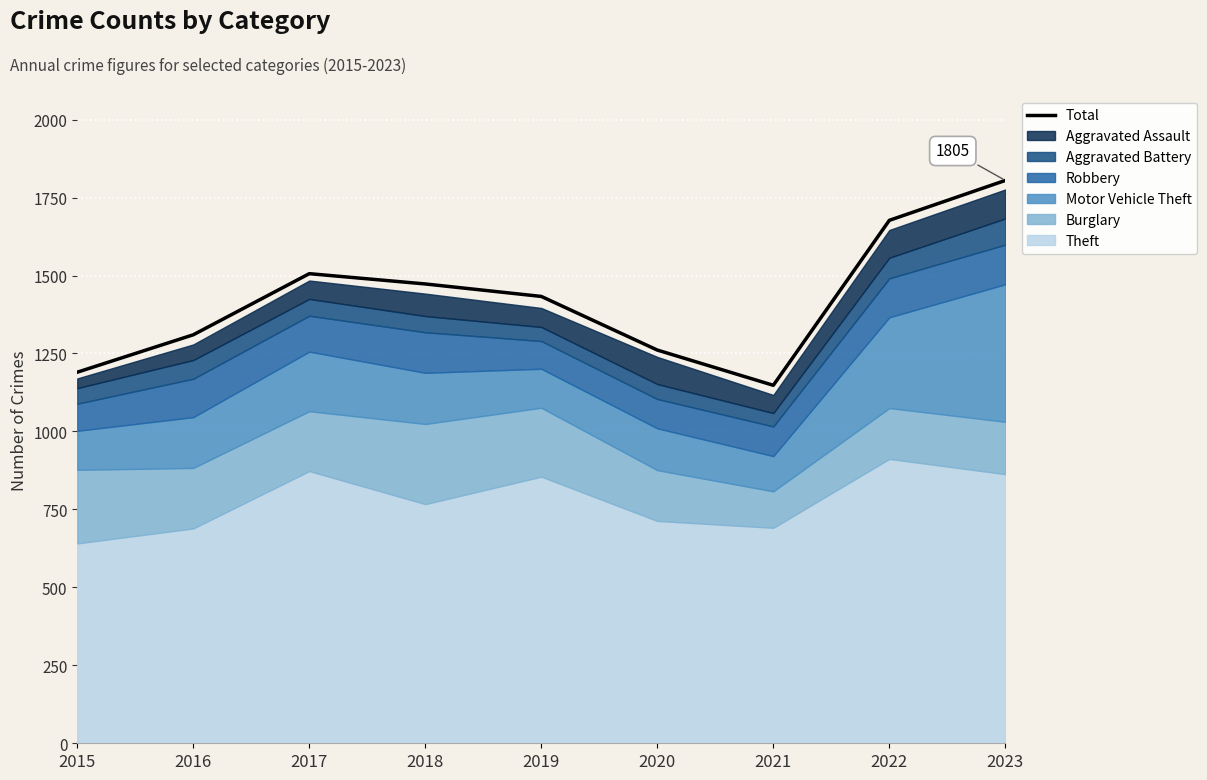

List the labels in order of value, largest first.

2023, 2022, 2017, 2018, 2019, 2016, 2020, 2015, 2021